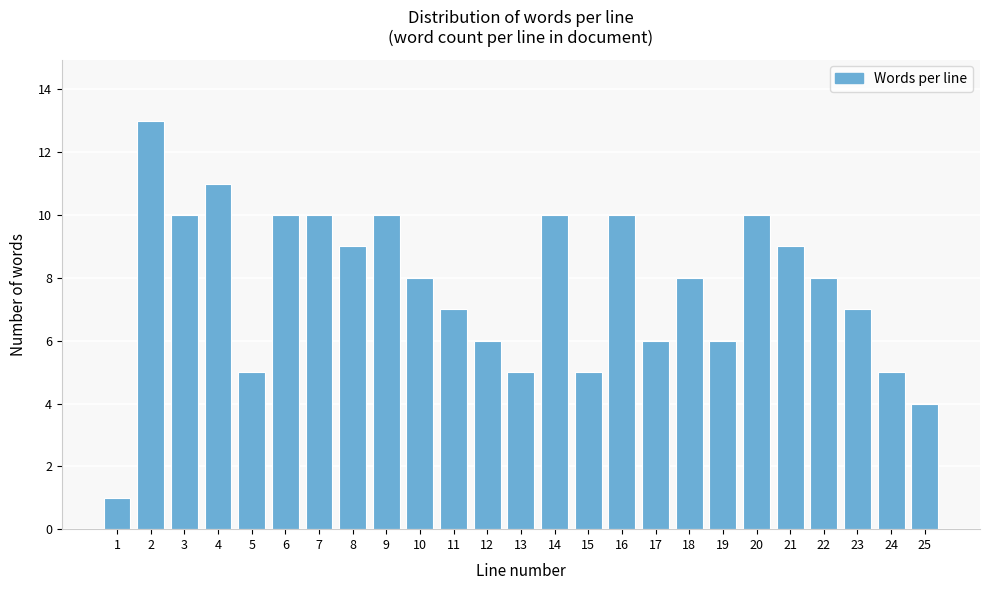

Reading left to right, list all the values displayed in this chart.

1	13	10	11	5	10	10	9	10	8	7	6	5	10	5	10	6	8	6	10	9	8	7	5	4